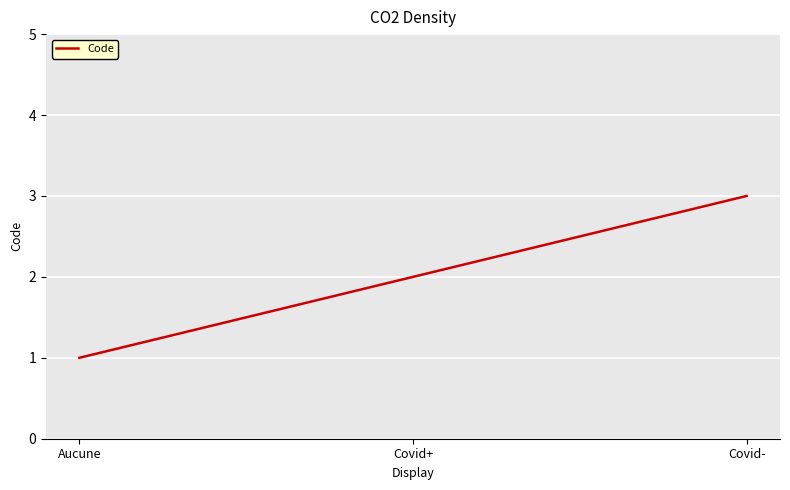

Does the chart display data point markers on the line(s)?

No